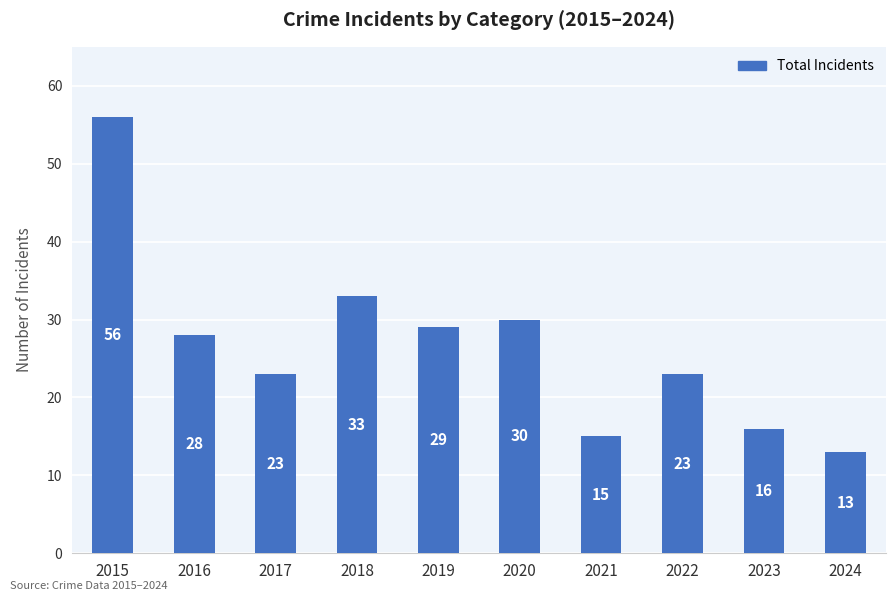

What value does the data have at 2020, to the nearest 5?

30